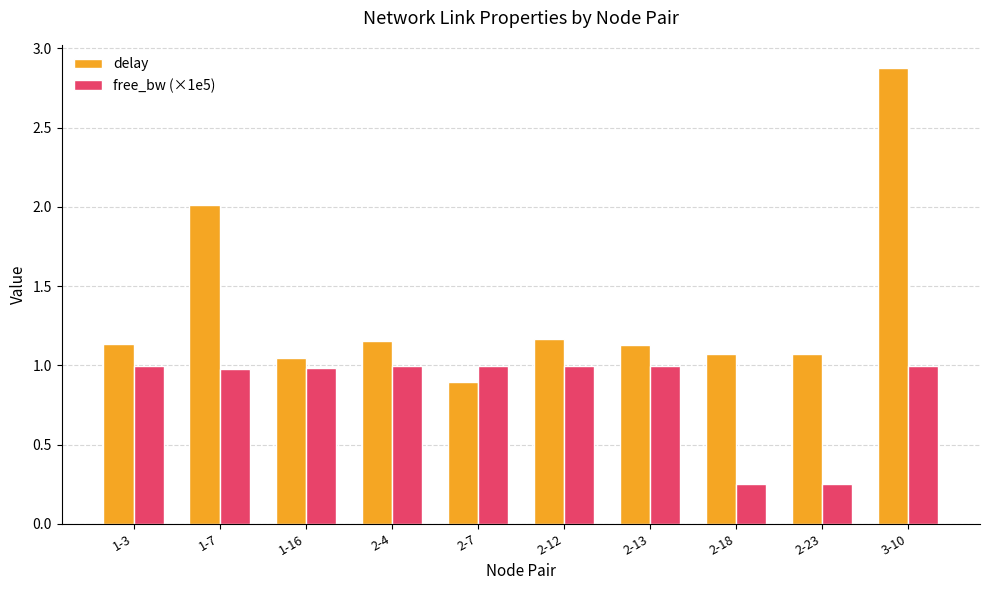

The value of delay at 1-7 is 2.0. True or false?

True